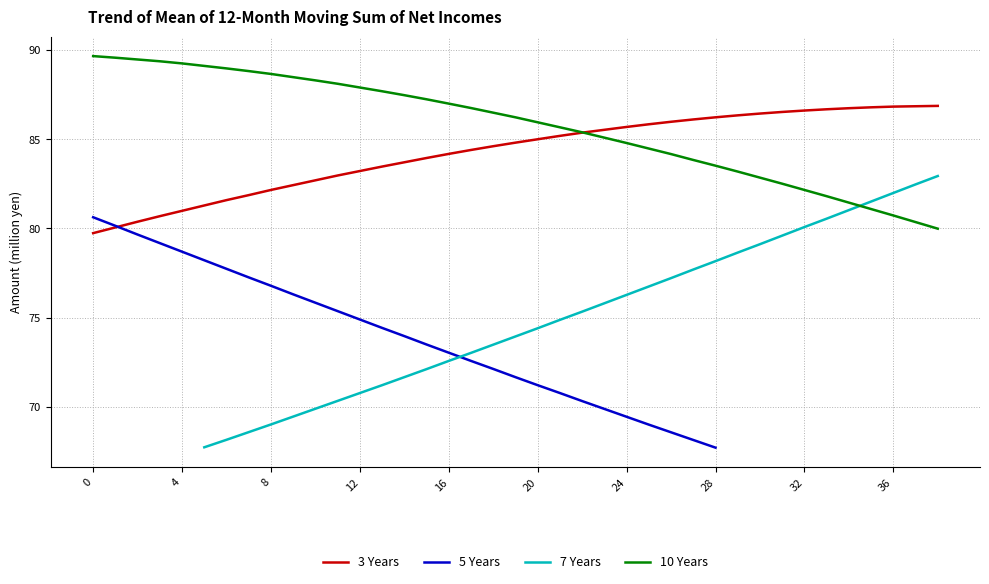

Count the 7 Years values in the range 69 to 78.

20